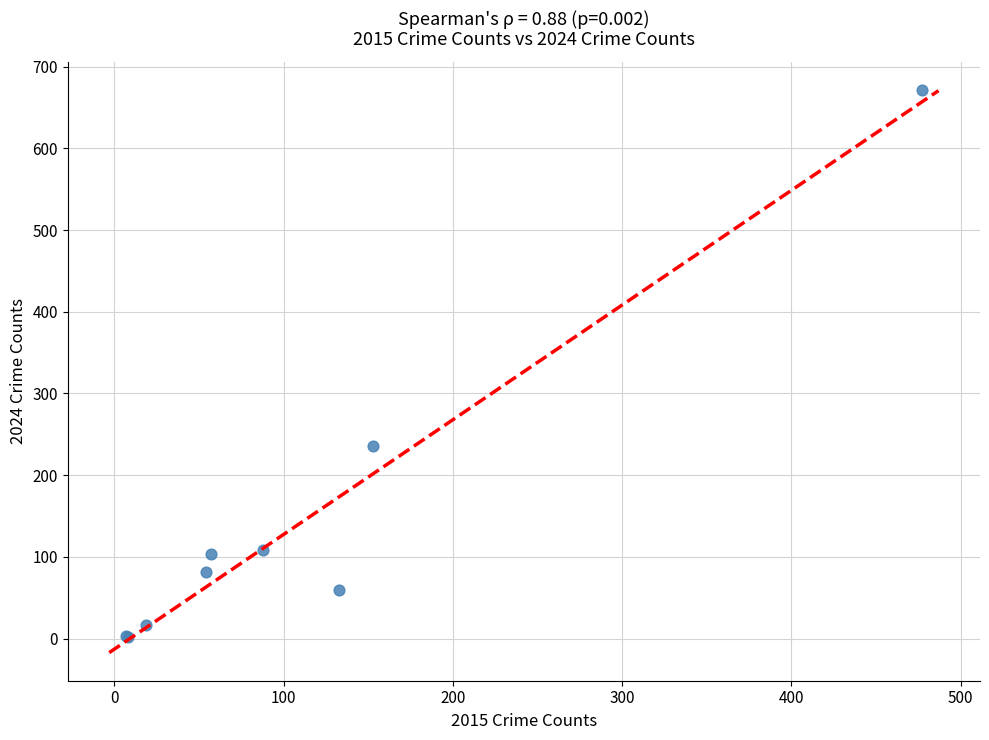

What Y value in the scatter plot is closest to 336?

236